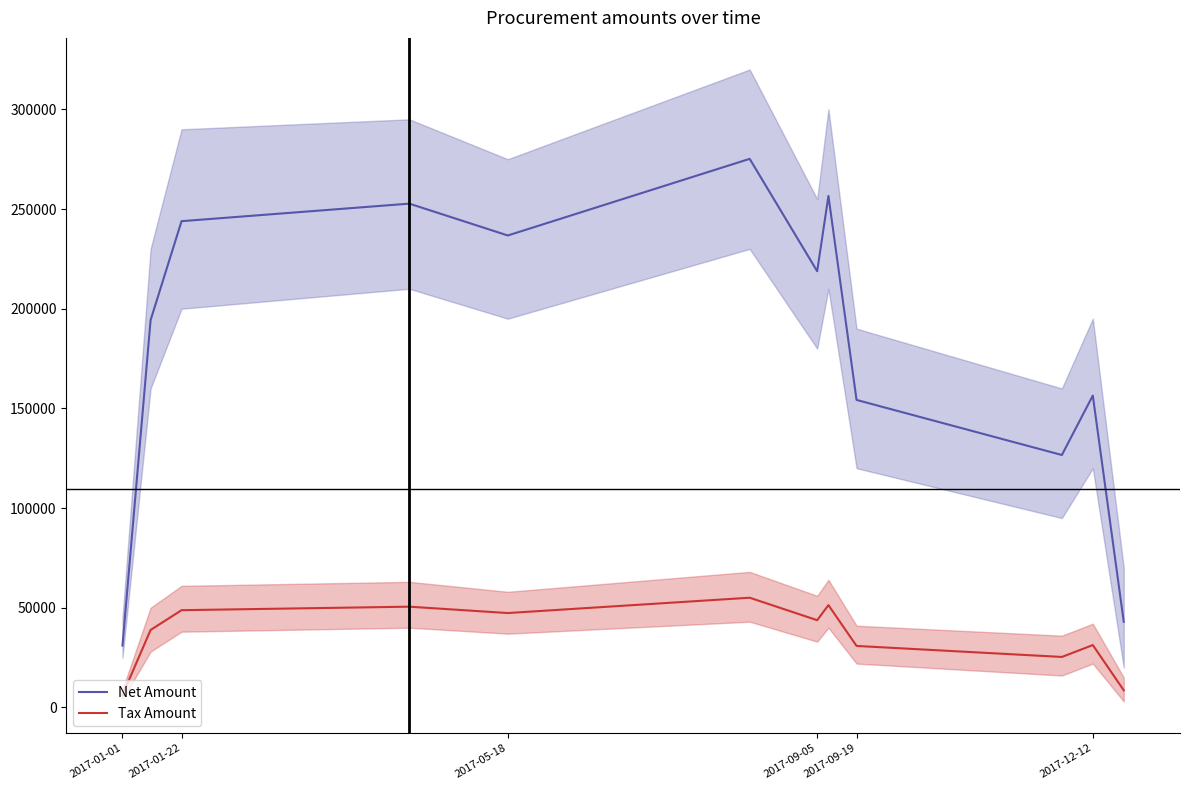

The value of Tax Amount at 2017-09-19 is 43062.6. True or false?

False